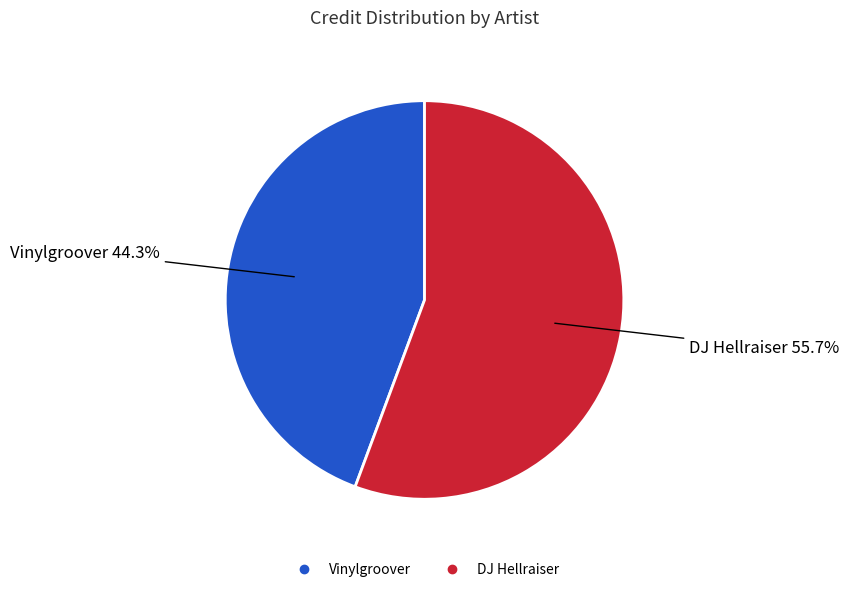

Does any single category account for the majority?

Yes